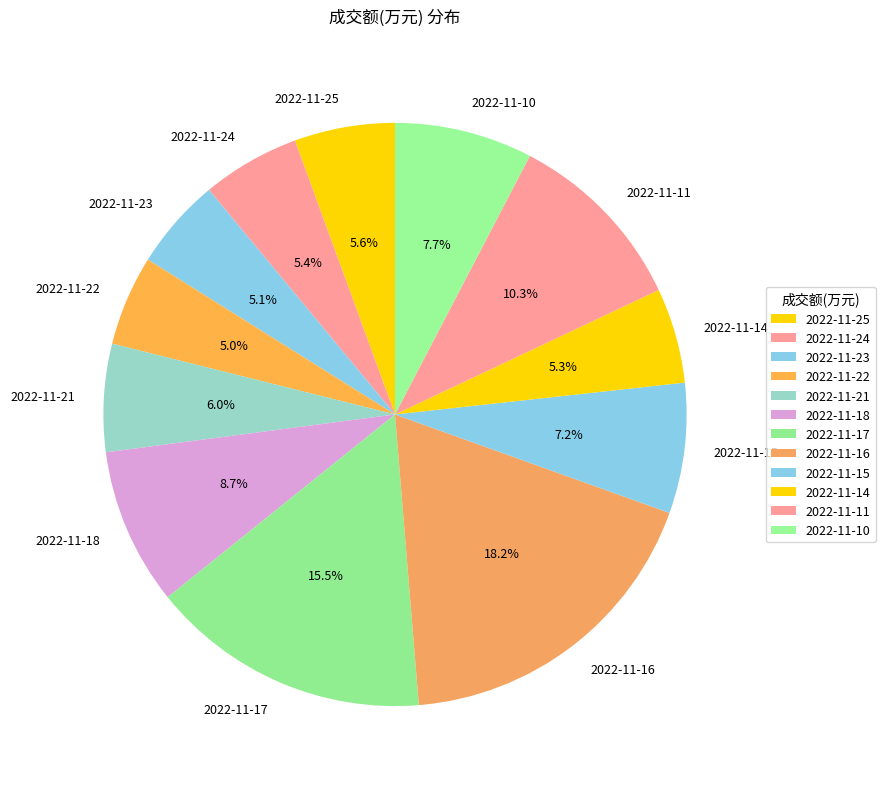

The 2022-11-10 slice represents 8% of the pie. True or false?

True